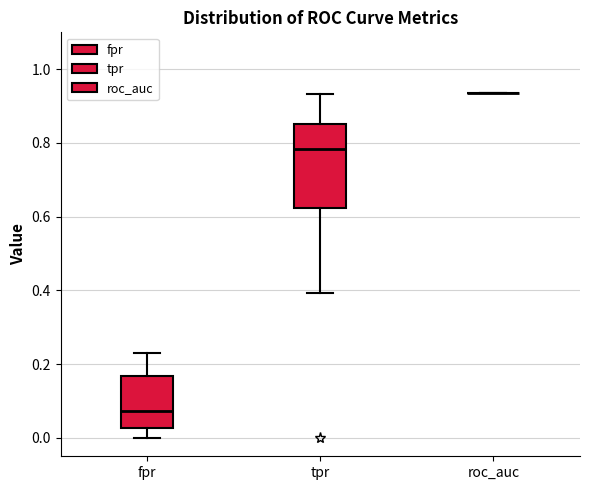

Comparing the boxes themselves (not the whiskers), which one is the tallest?

tpr